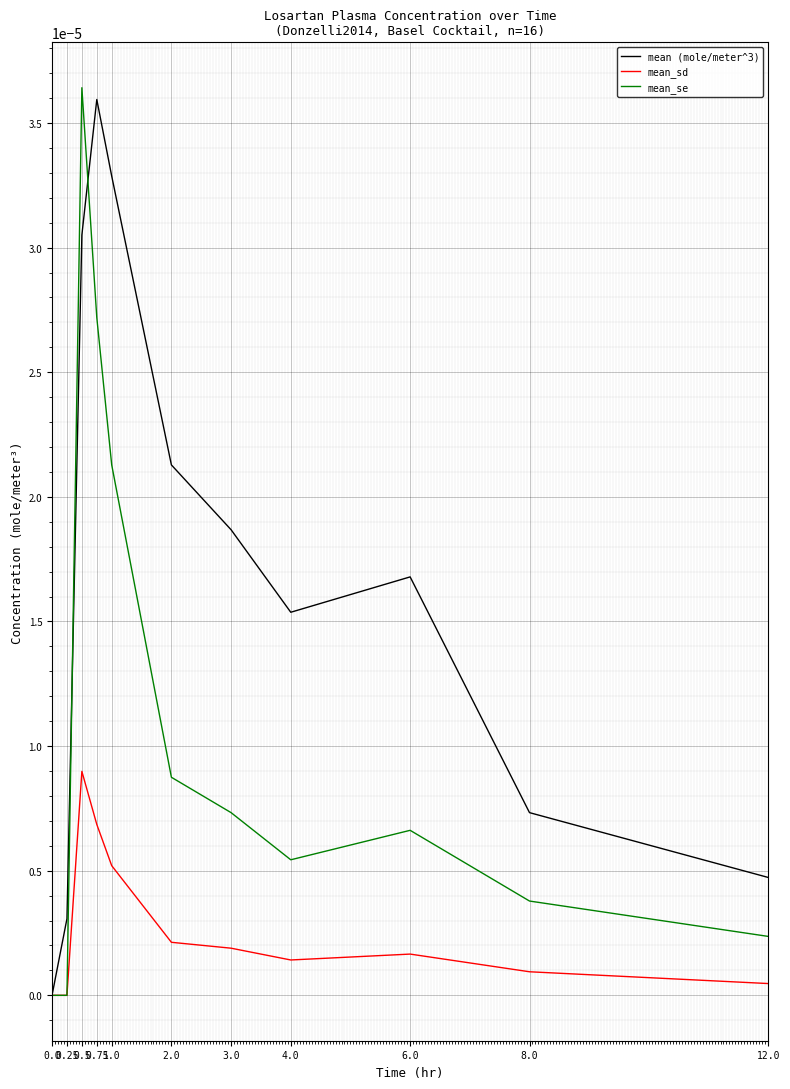

Rank the series by their maximum value, from highest to lowest.

mean_se, mean (mole/meter^3), mean_sd